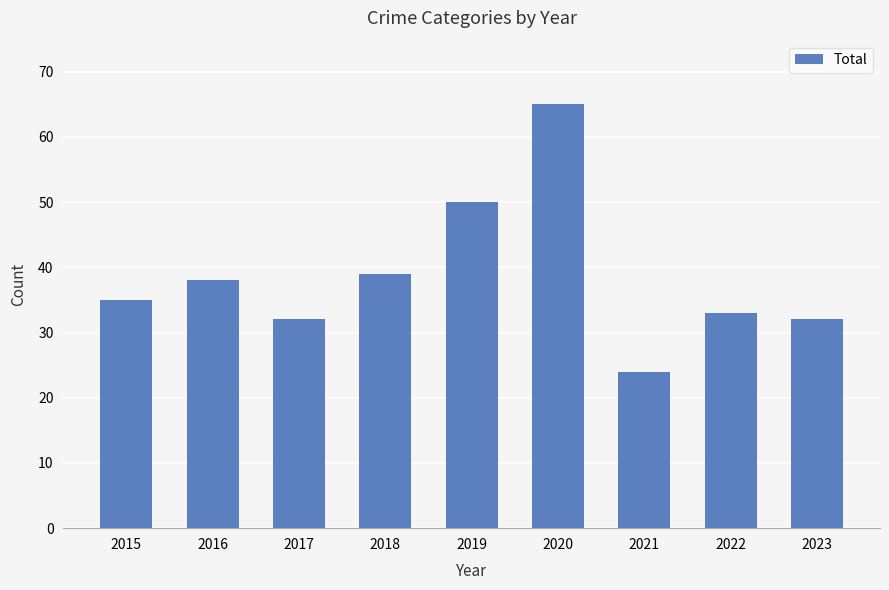

Are the bars horizontal?

No